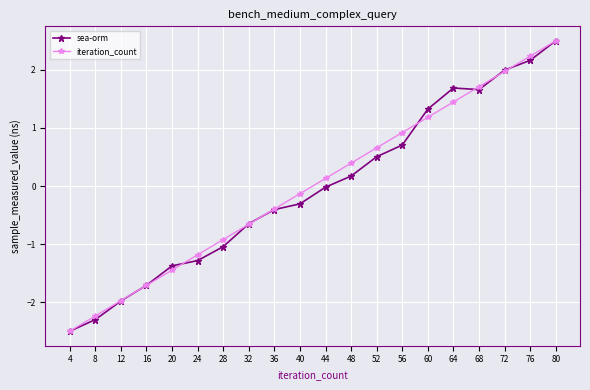

Is this an area chart (filled region under the line)?

No